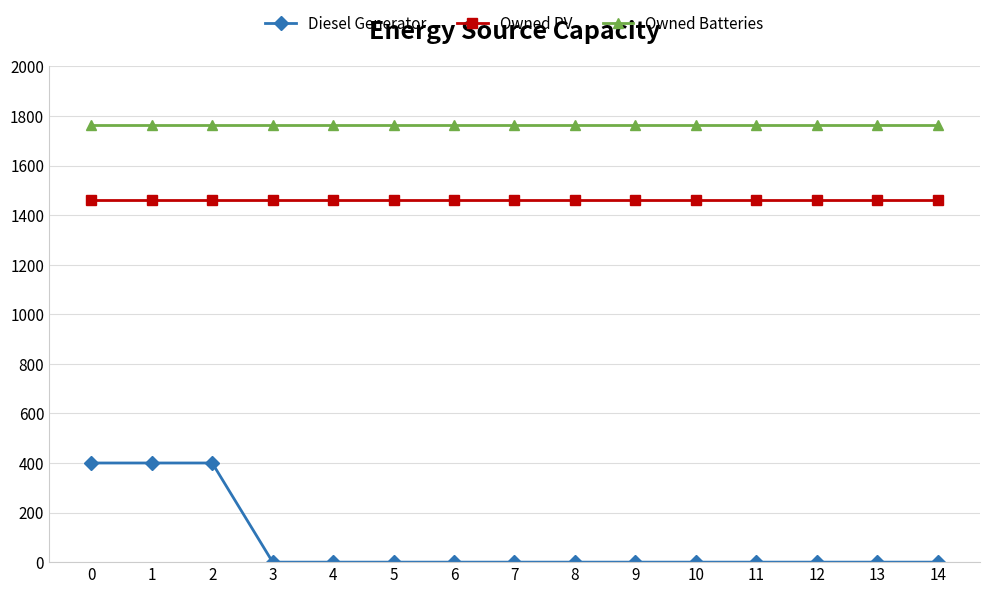

What is the value of the Owned PV point at the 1st from the left?

1461